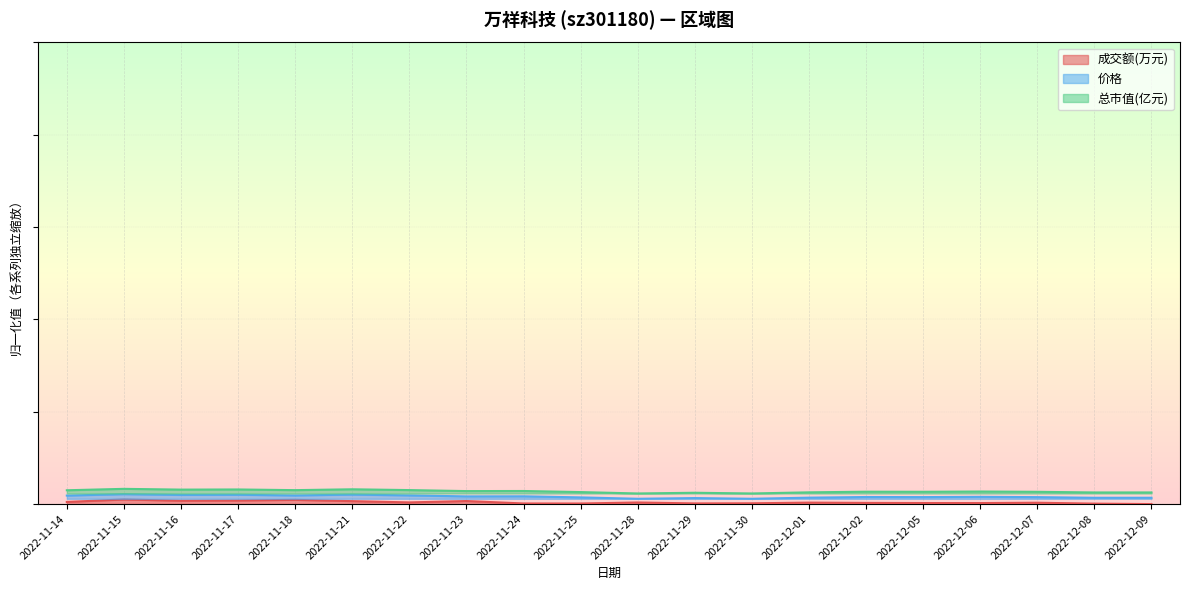

What is the sum of all 成交额(万元) values?

7.9